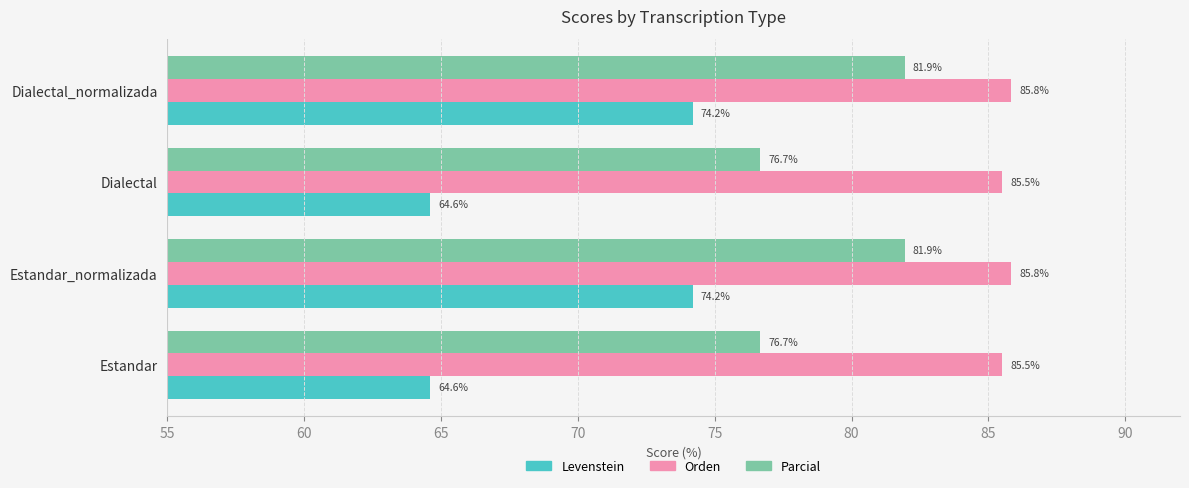

At Estandar_normalizada, list the series in order from smallest to largest.

Levenstein, Parcial, Orden